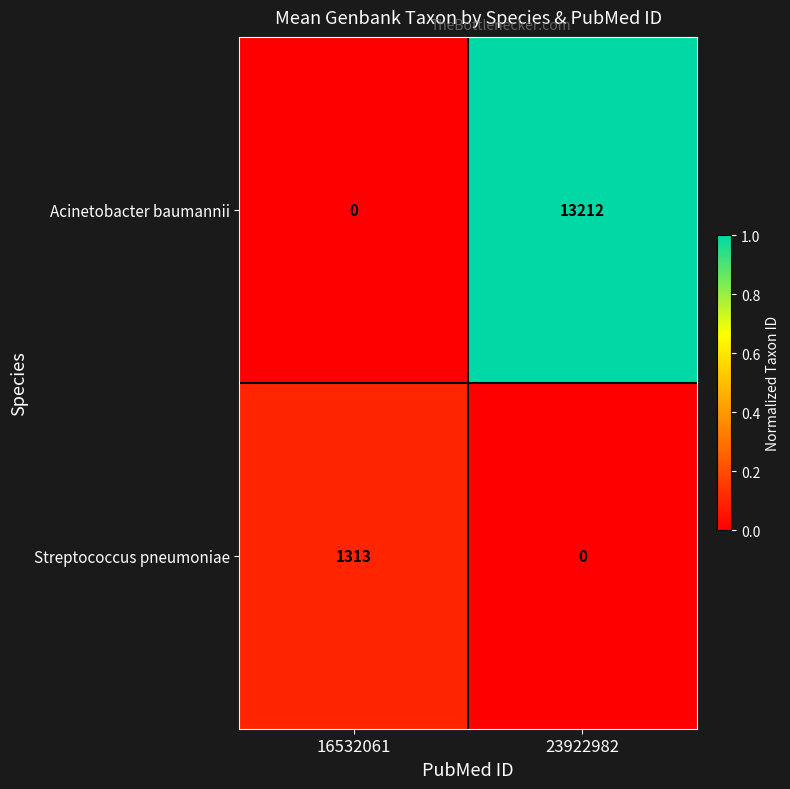

At 16532061, list the series in order from largest to smallest.

Streptococcus pneumoniae, Acinetobacter baumannii